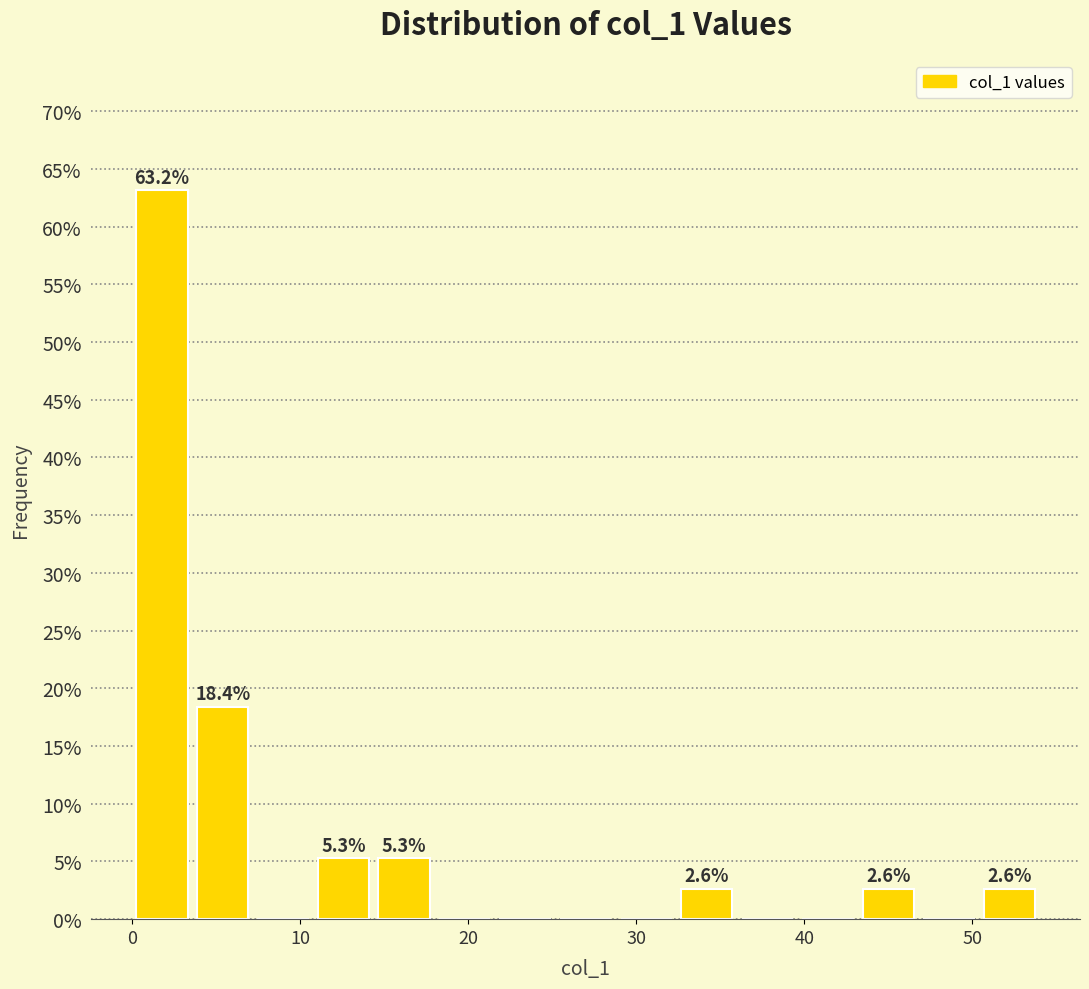

Around what value on the x-axis is the tallest bar? Give the approximate position of its centre, as read against the axis.

2